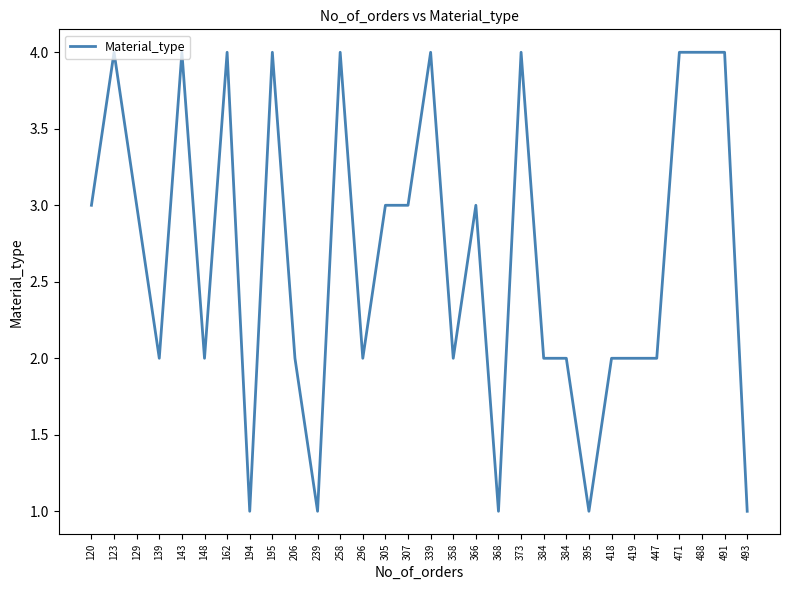

Does the chart display data point markers on the line(s)?

No